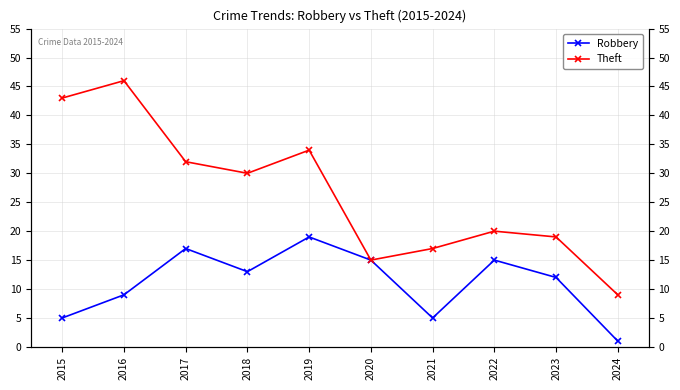

What is the difference between the second highest and minimum values in the Theft series?

34